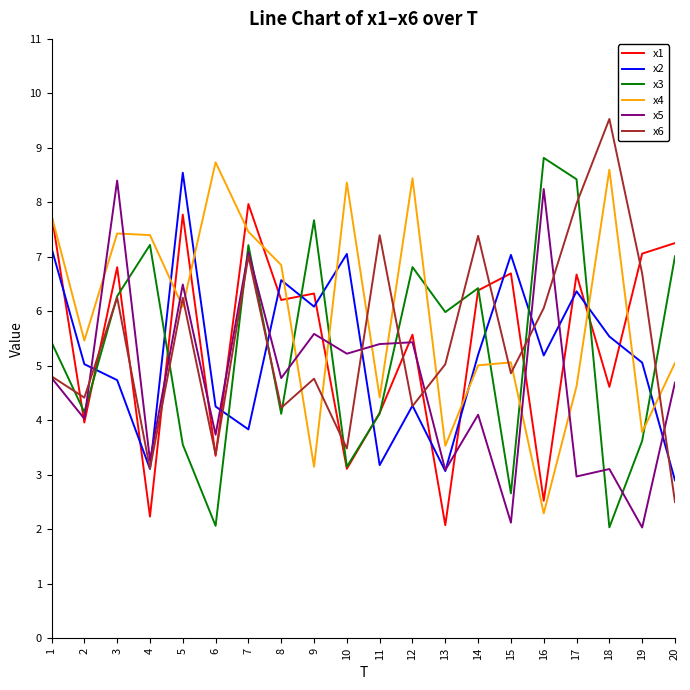

Is it true that x6 equals 6.1 at 16?

True